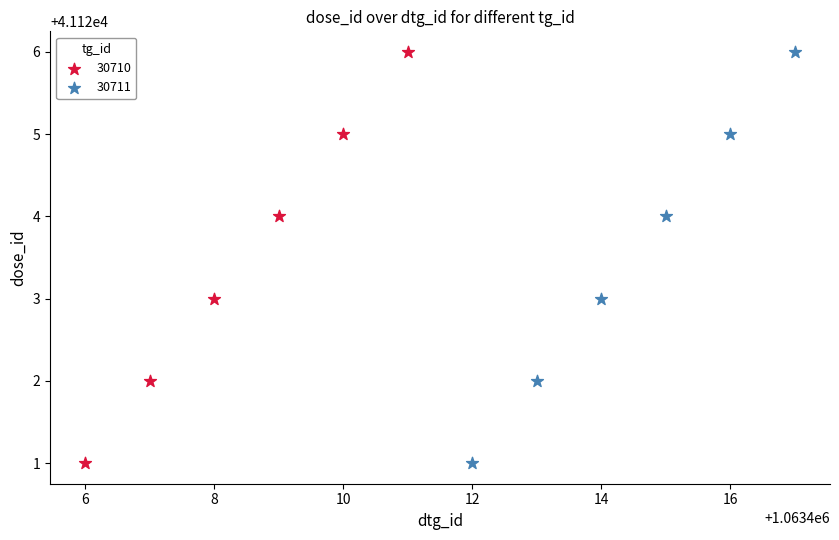

What are all the series names shown in the legend?

30710, 30711